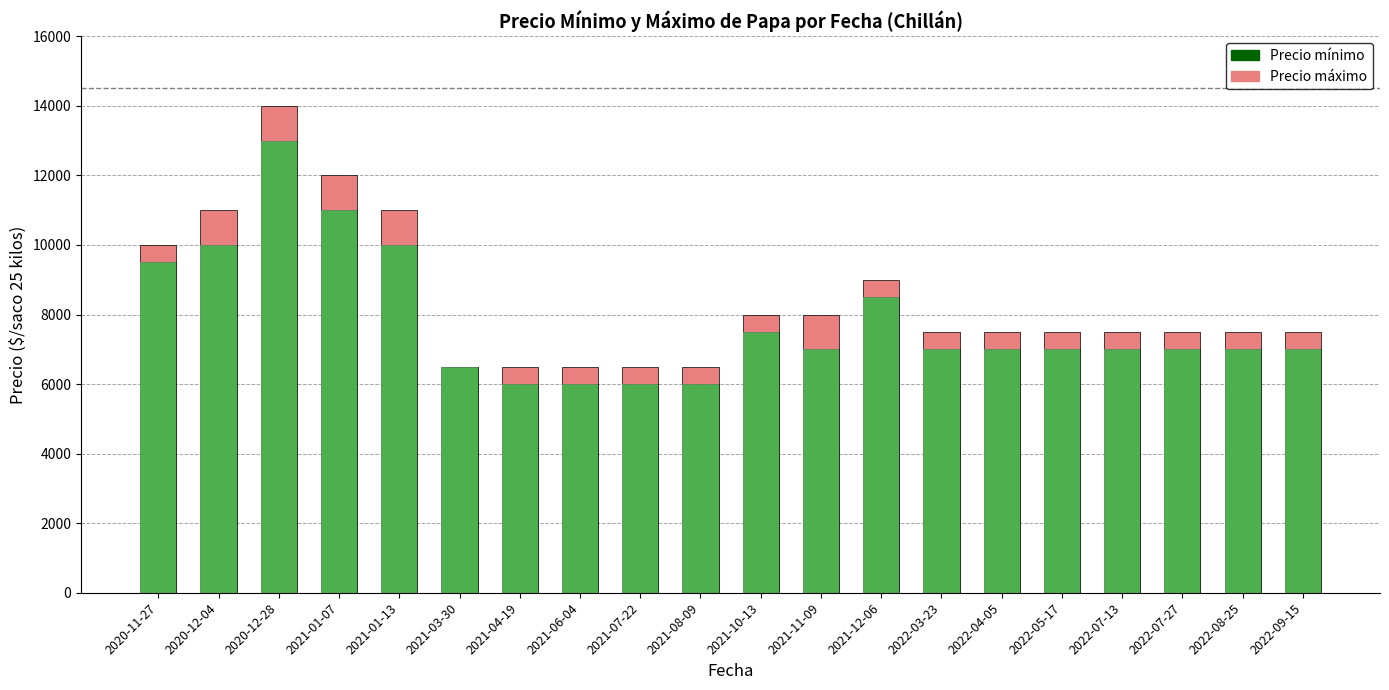

At 2021-01-13, list the series in order from smallest to largest.

Precio máximo (diferencial), Precio mínimo